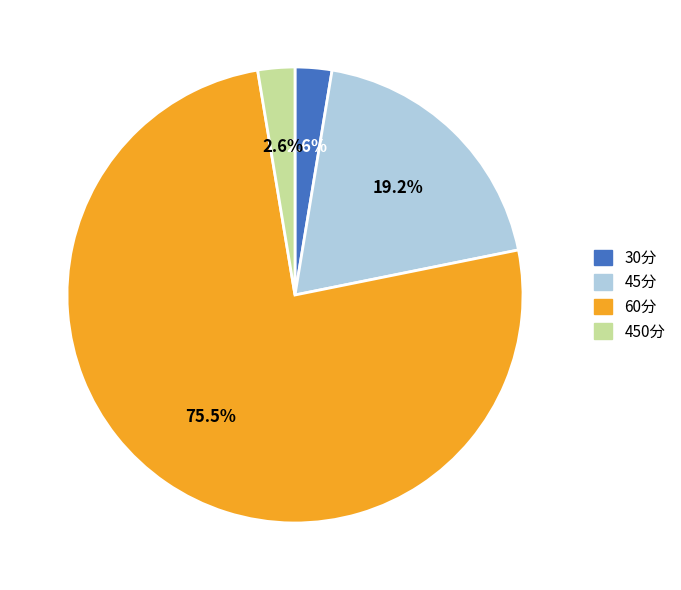

Is there any slice that represents more than half of the pie?

Yes